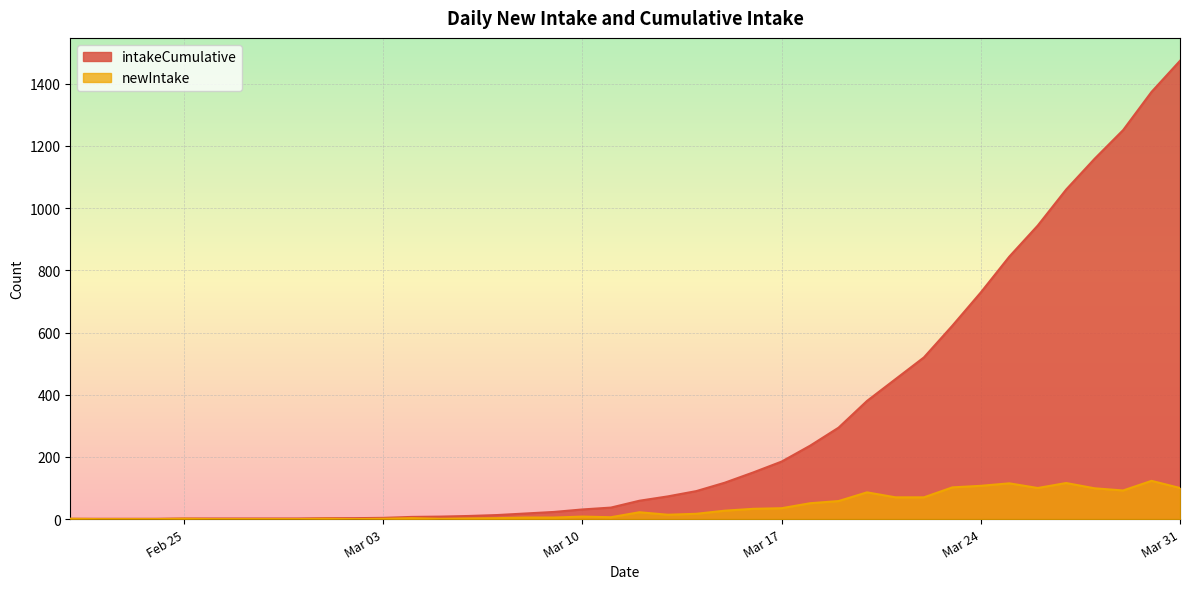

Which category has the lowest value in the newIntake series?

2020-02-22